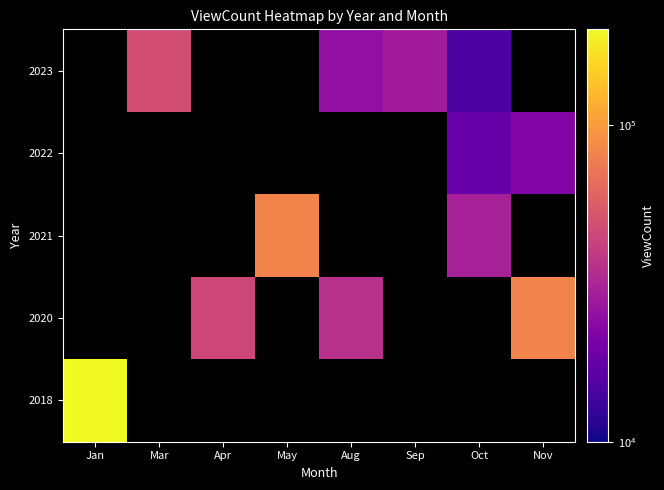

How many categories are shown in the chart?

8